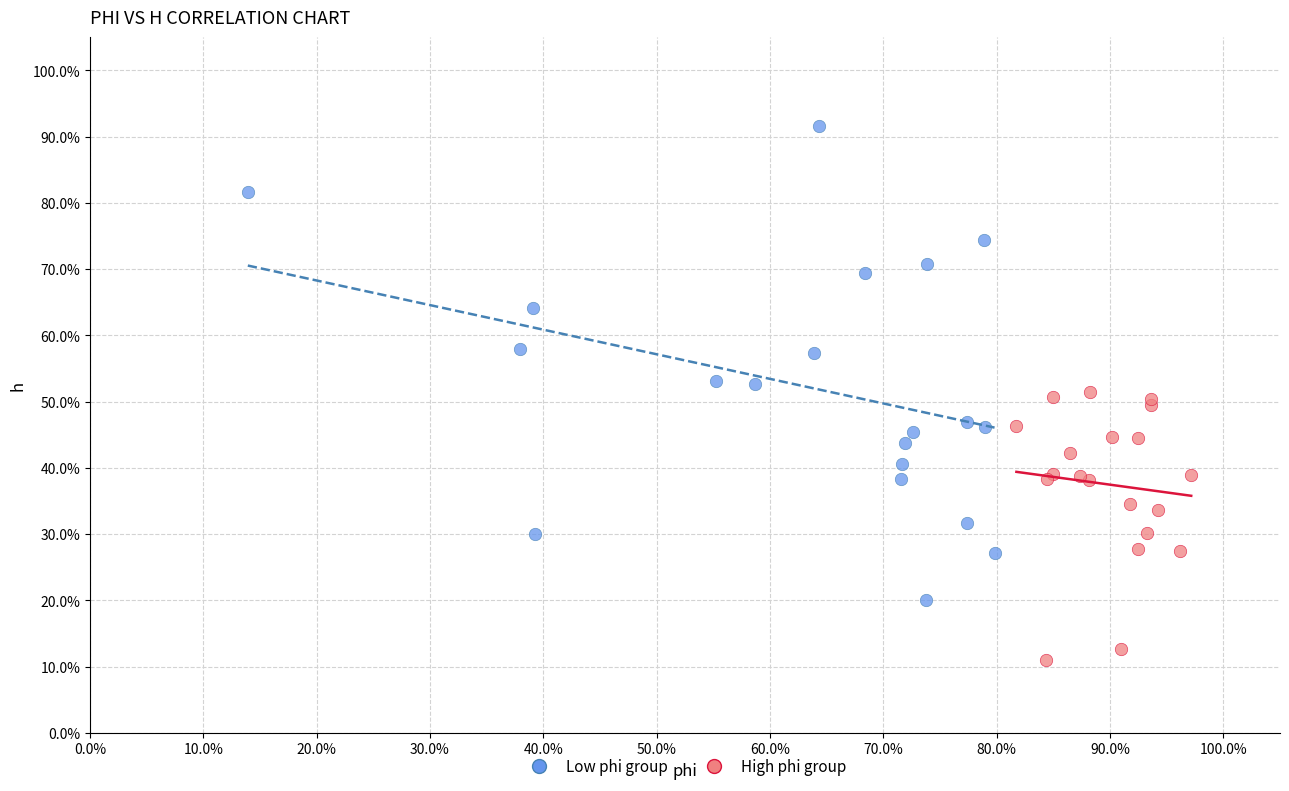

Which series contains the highest Y value?

Low phi group